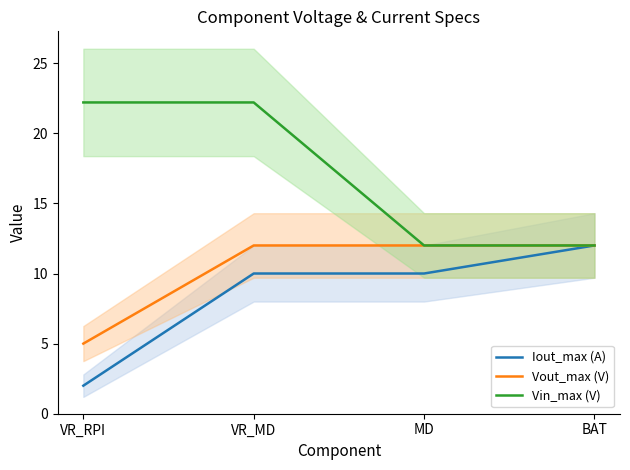

True or false: Vout_max (V) has more than 0 points higher than both neighbors.

False